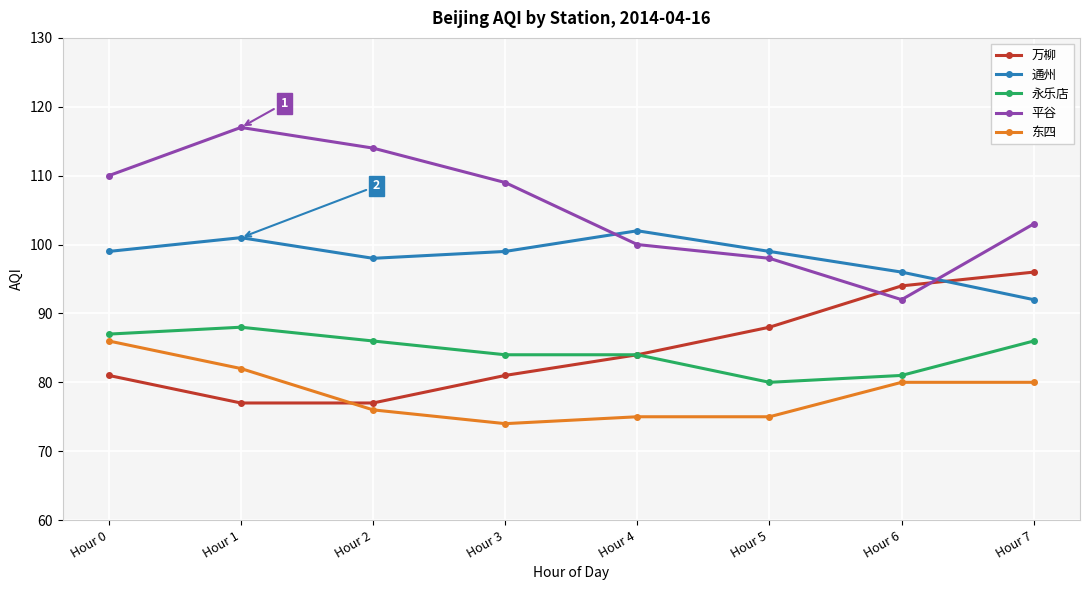

What is the maximum value for 通州?

102